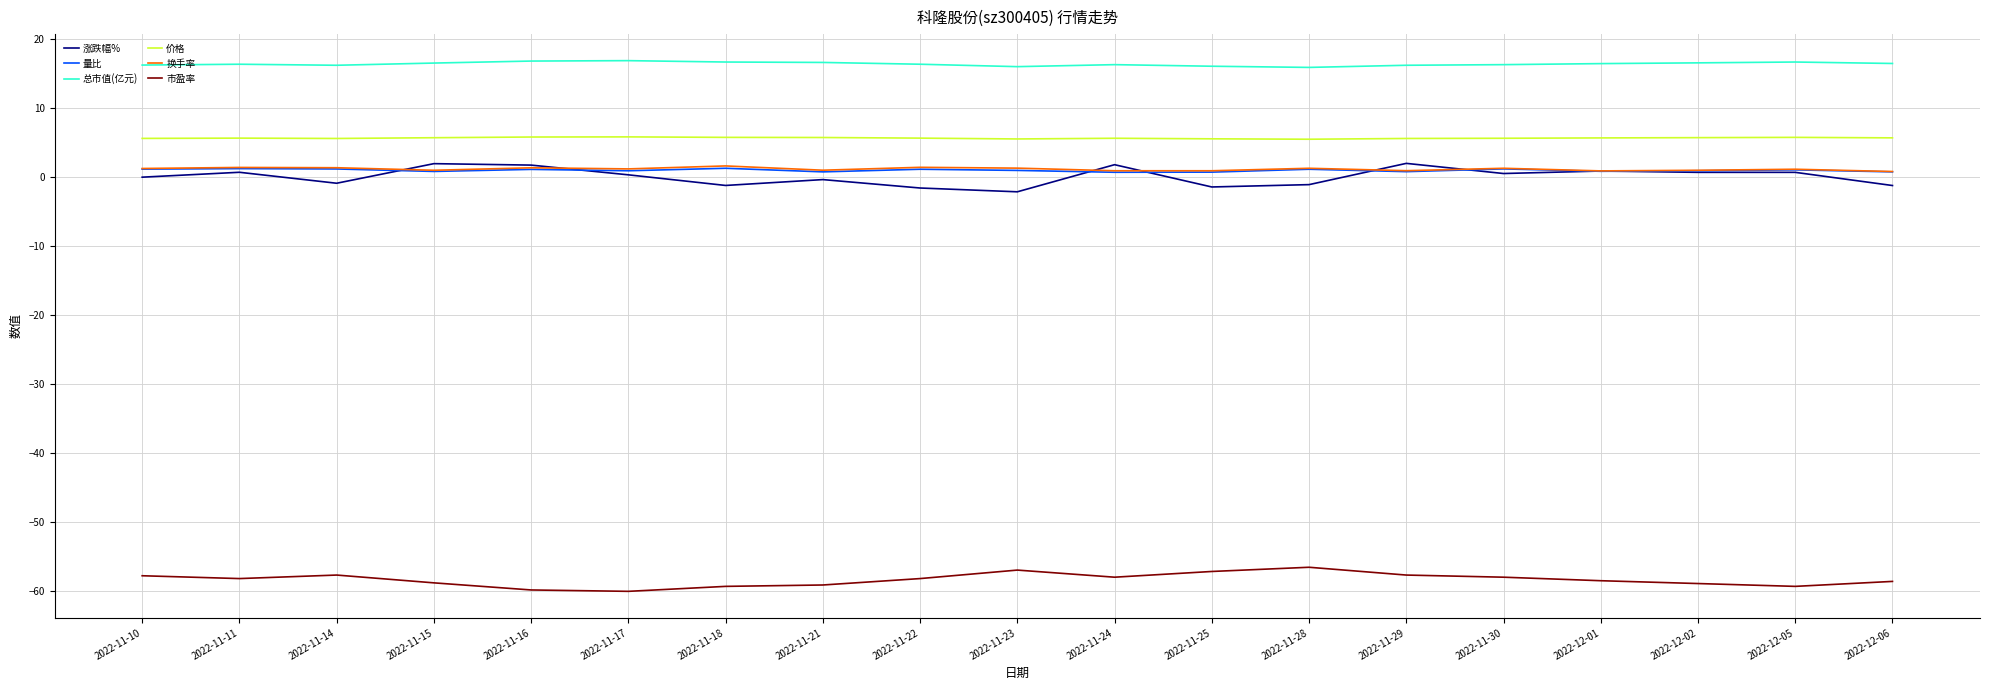

What is the average value of the 总市值(亿元) series?

16.4